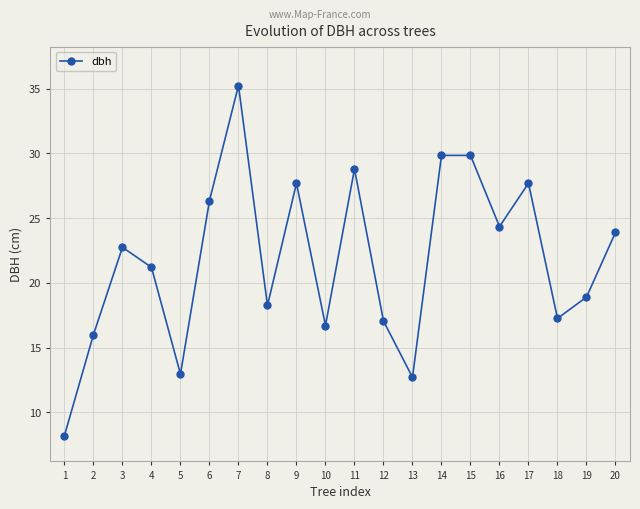

Does the chart display data point markers on the line(s)?

Yes